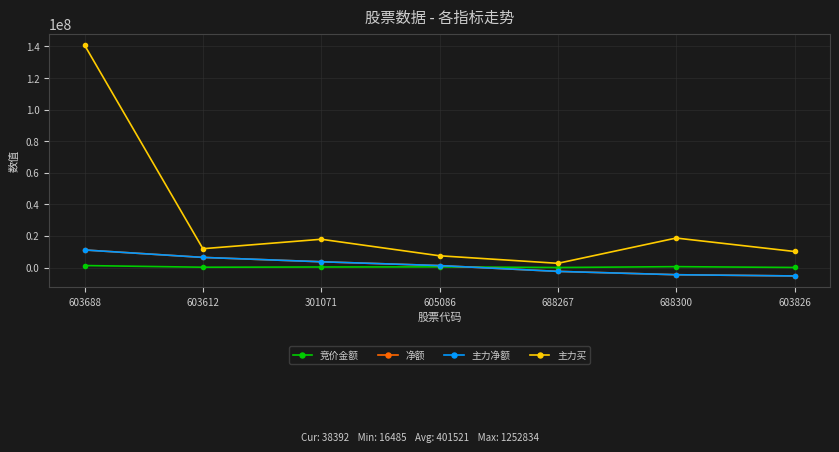

Is this an area chart (filled region under the line)?

No